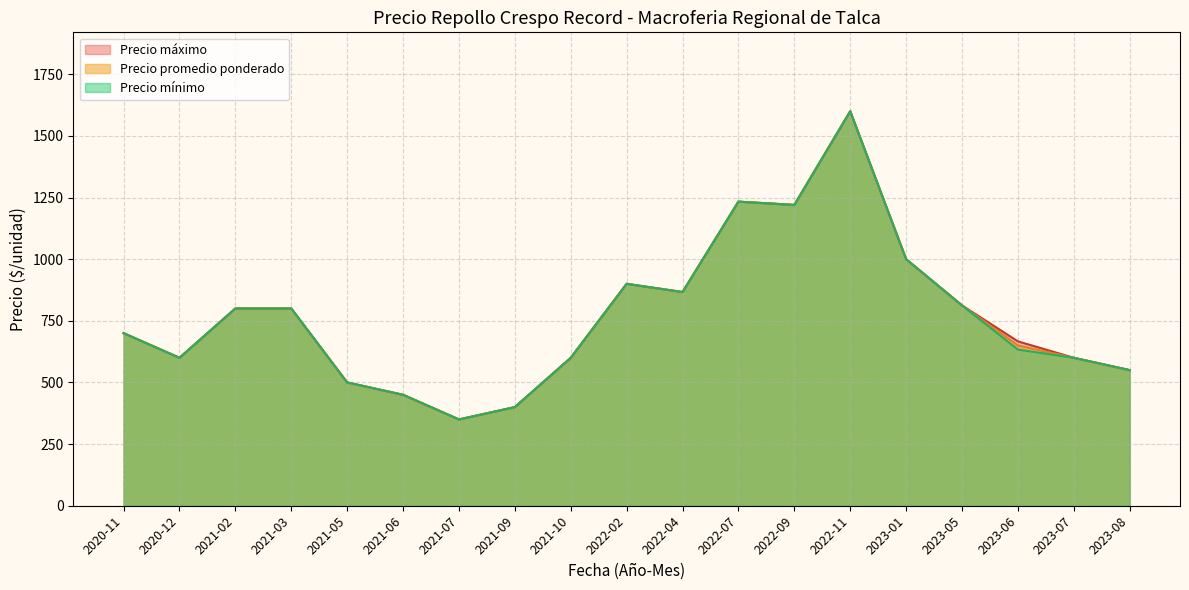

Count the number of categories in the chart.

19